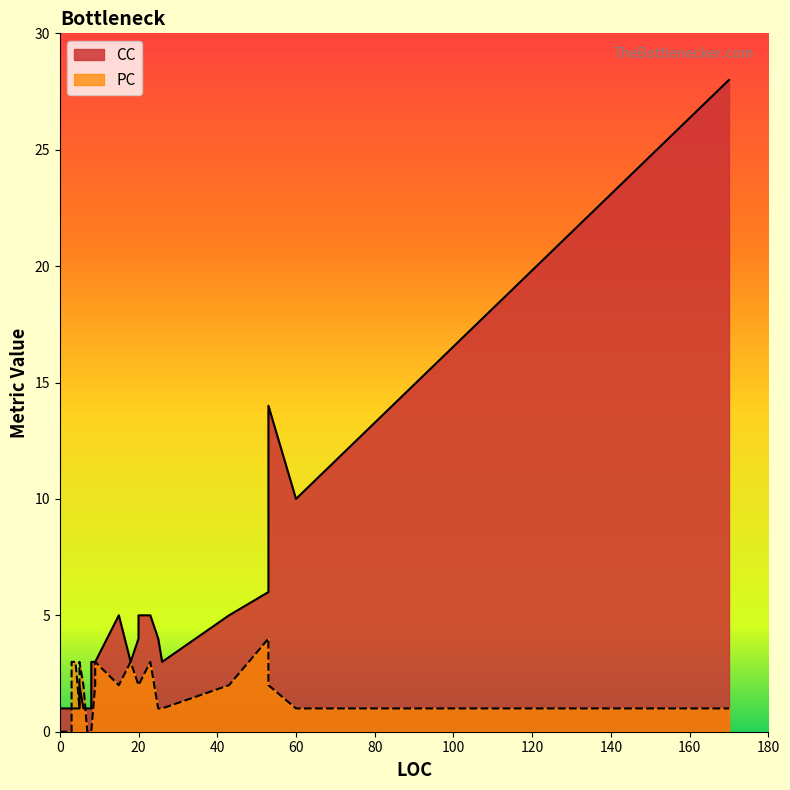

True or false: PC has a value of 2 at 5.

False